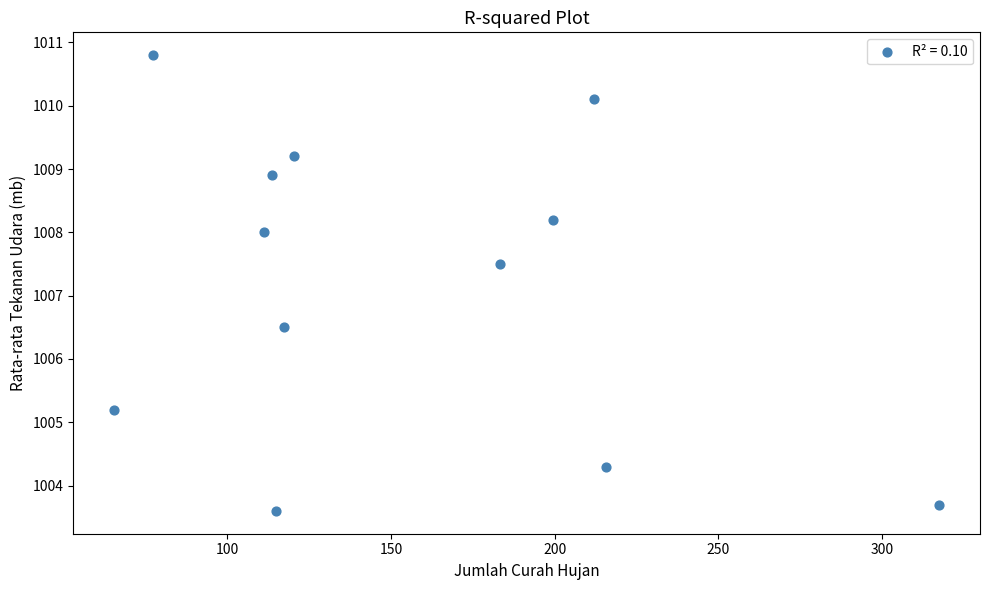

What is the range of Y values (max minus min)?

7.2